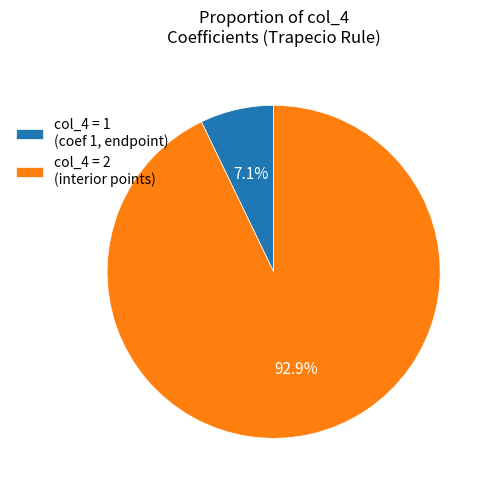

Is there a majority slice in this chart?

Yes